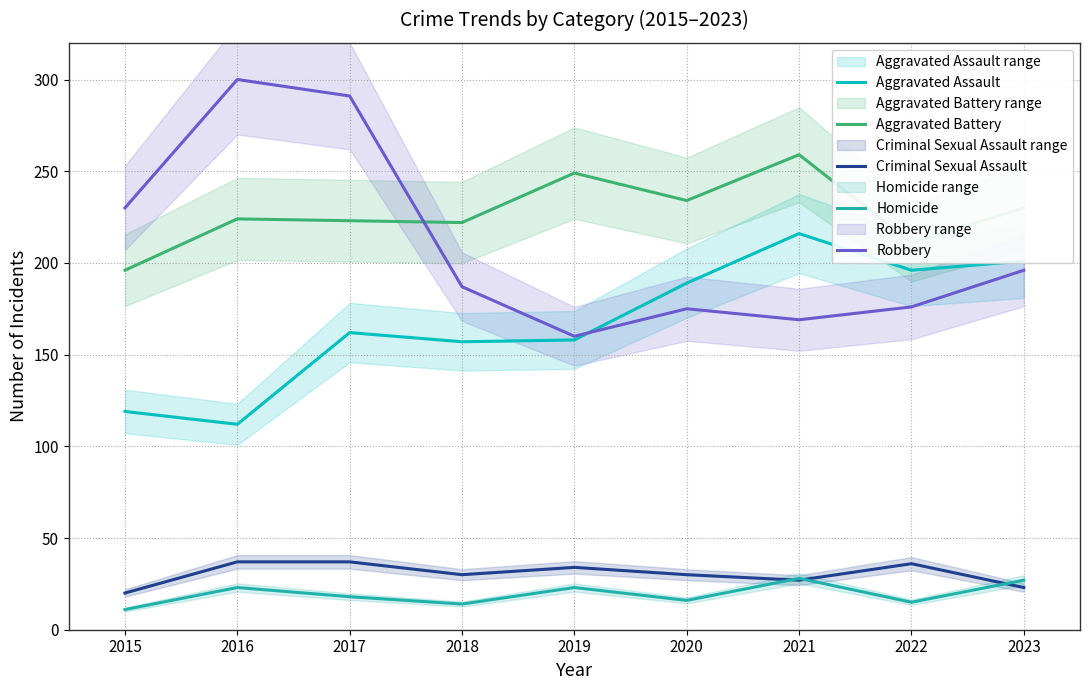

What is the maximum value shown in the chart?

300